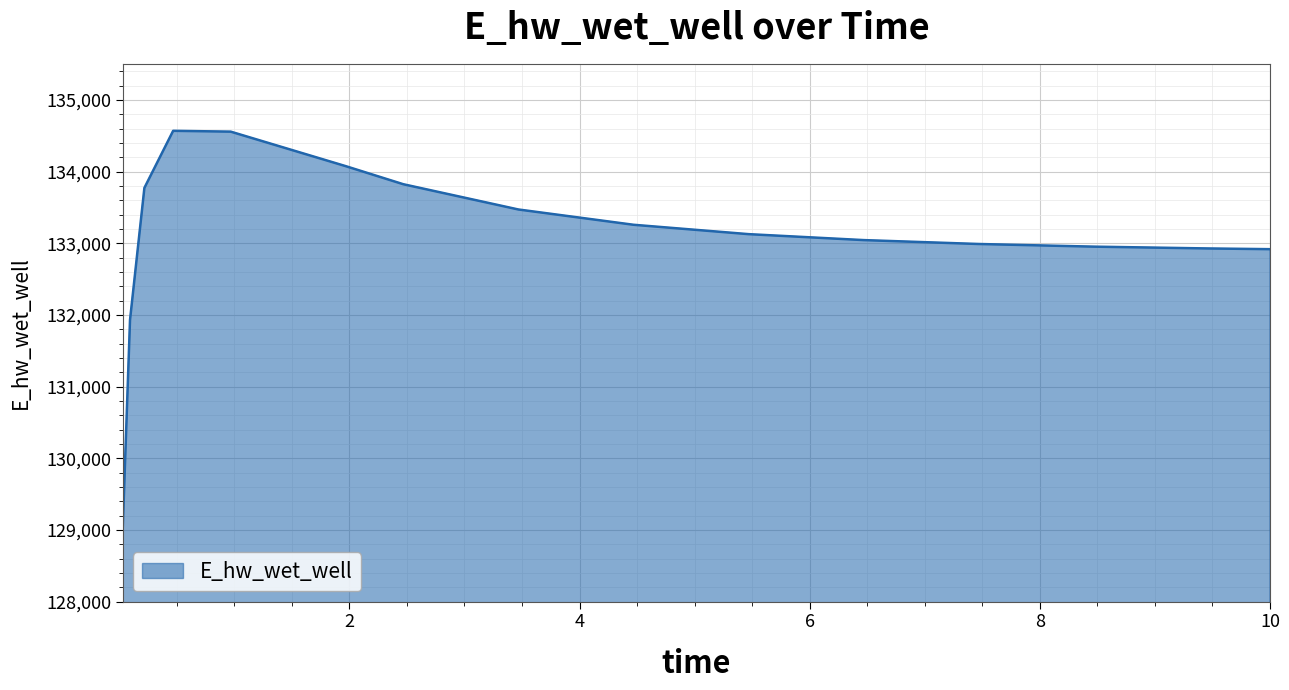

What is the difference between the maximum and minimum values?

5520.0